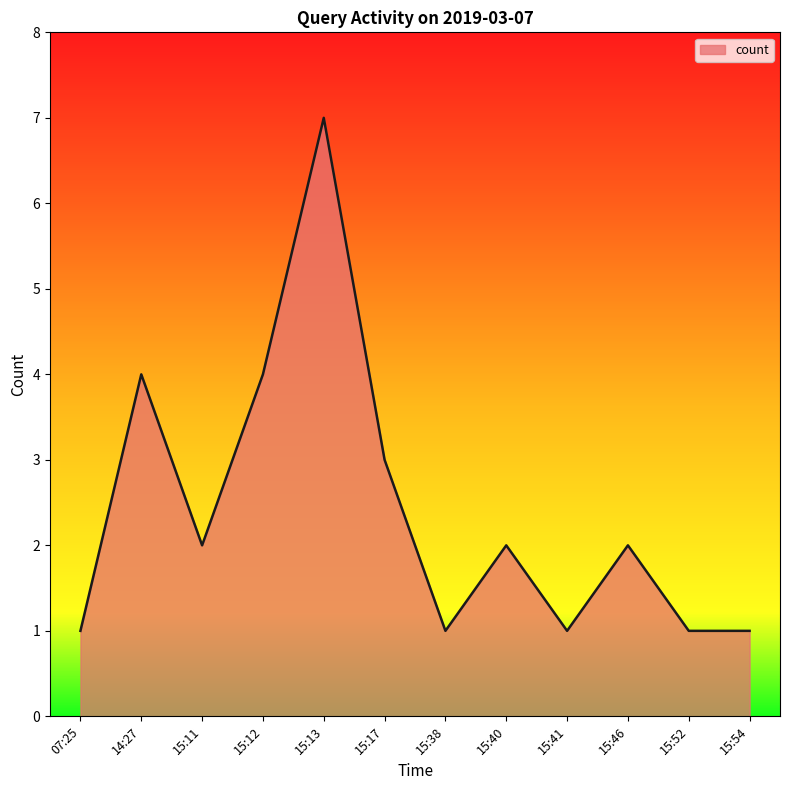

Approximately how many times larger is the value at 07:25 compared to 15:41?

1.0